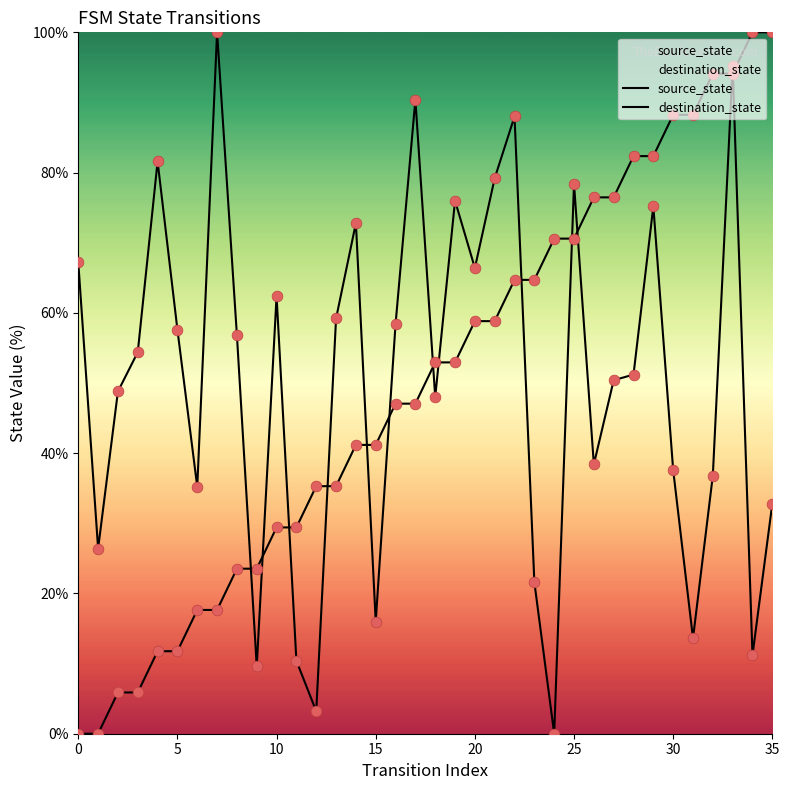

Which series has the widest spread of Y values?

source_state